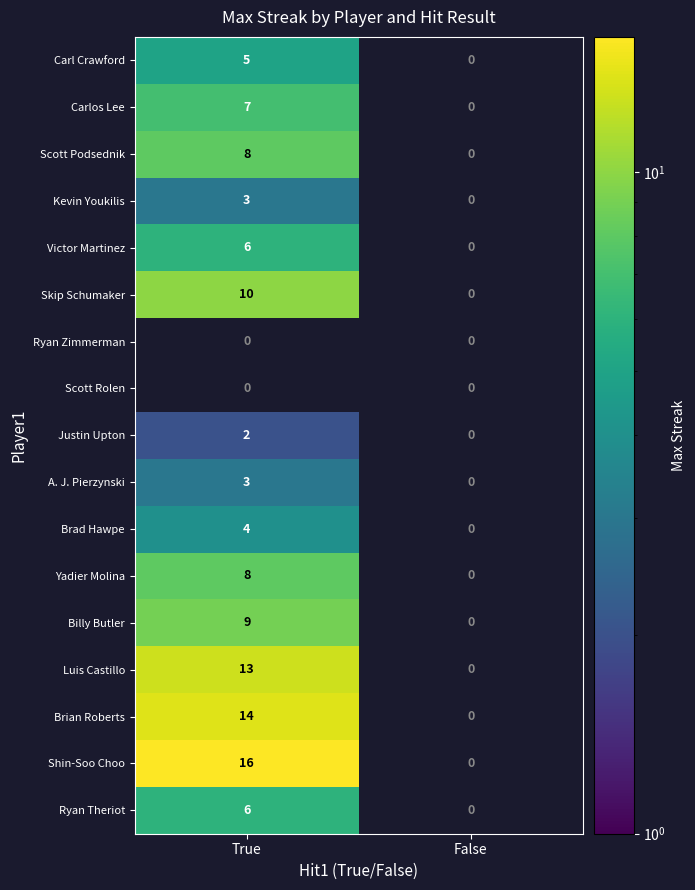

The A. J. Pierzynski series shows 4 at True. True or false?

False